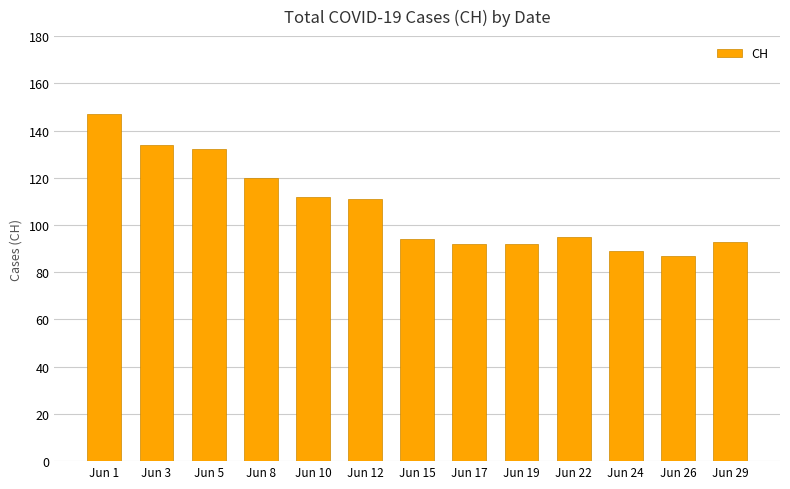

What is the smallest value displayed?

87